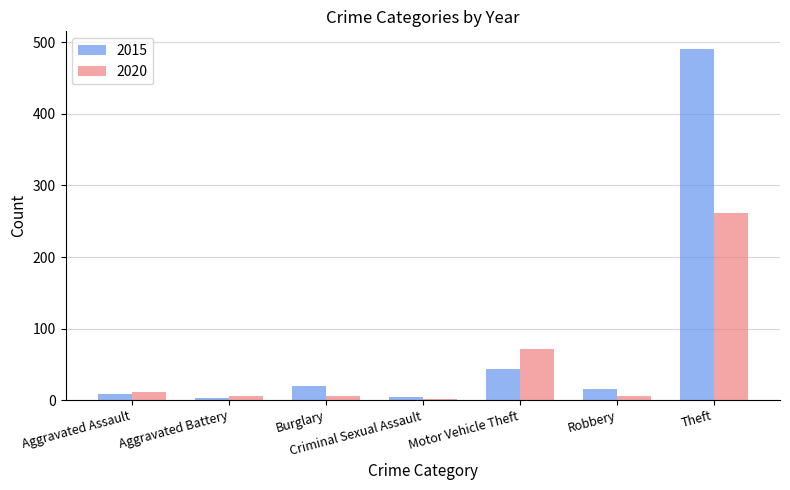

Which series has the largest range (max minus min)?

2015